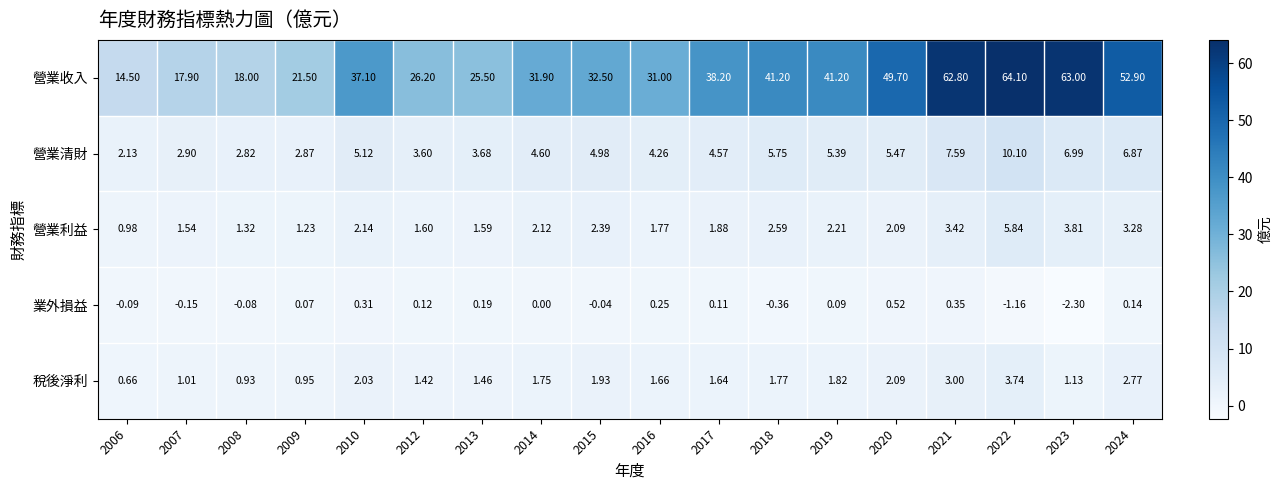

At how many categories does at least one series exceed 2?

18